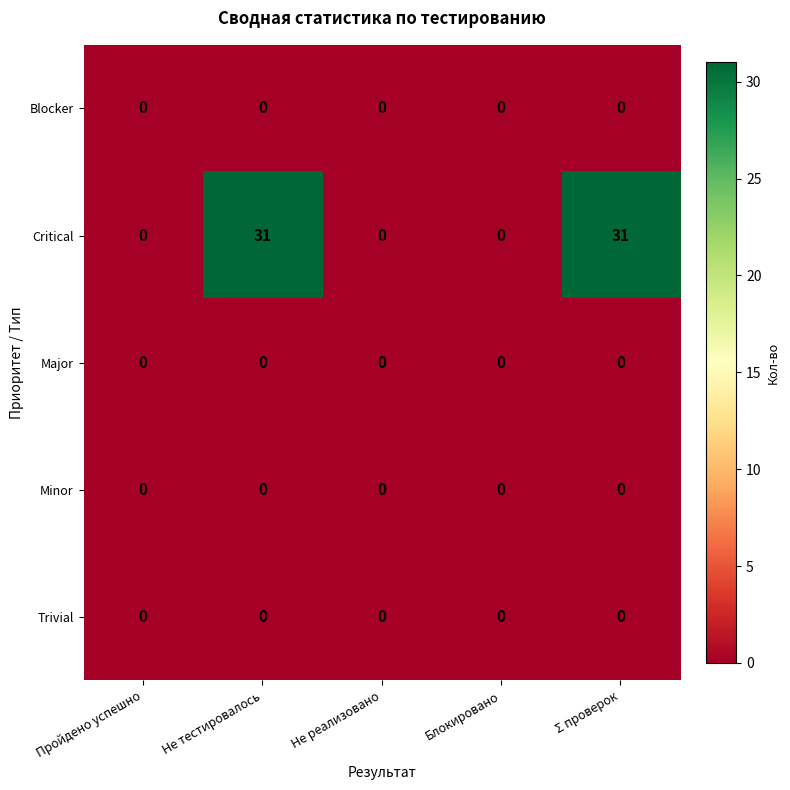

How many data points does each series have?

5